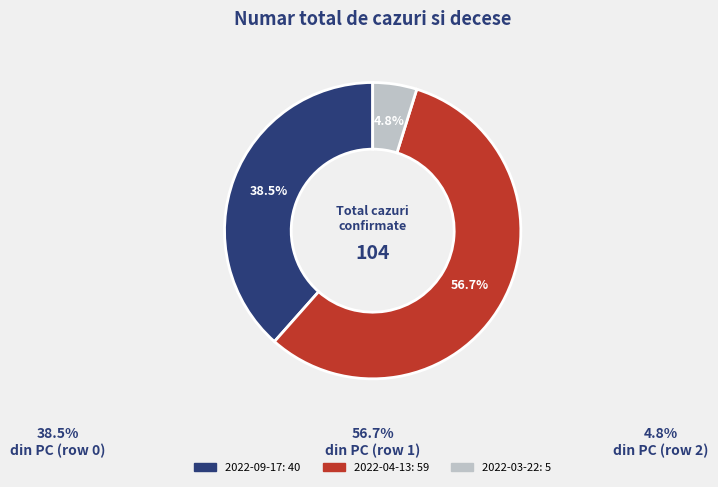

Combined, do 2022-09-17 and 2022-04-13 account for over 50%?

Yes